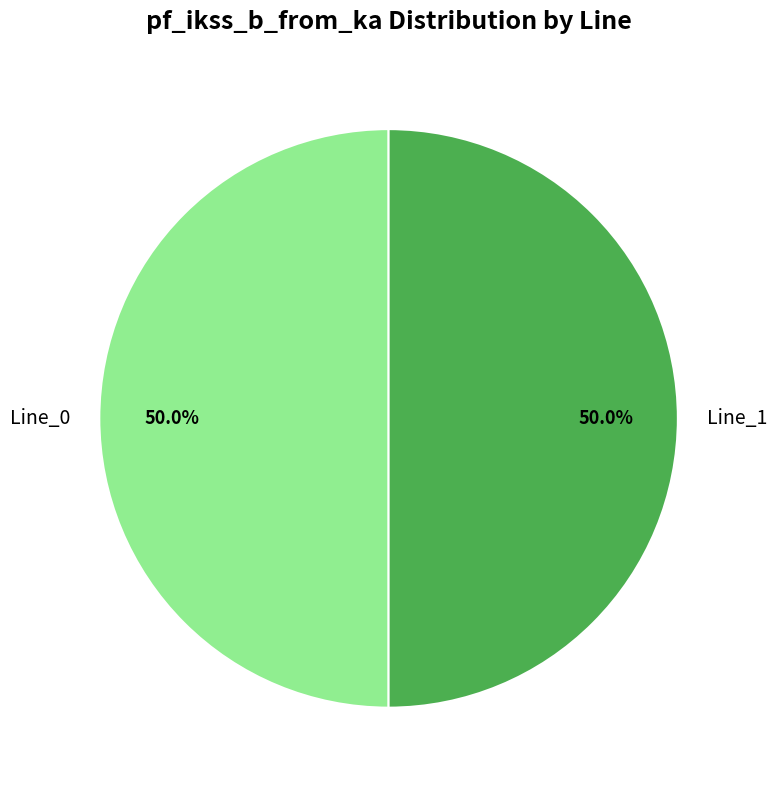

What is the ratio of the value at Line_0 to the value at Line_1?

1.0